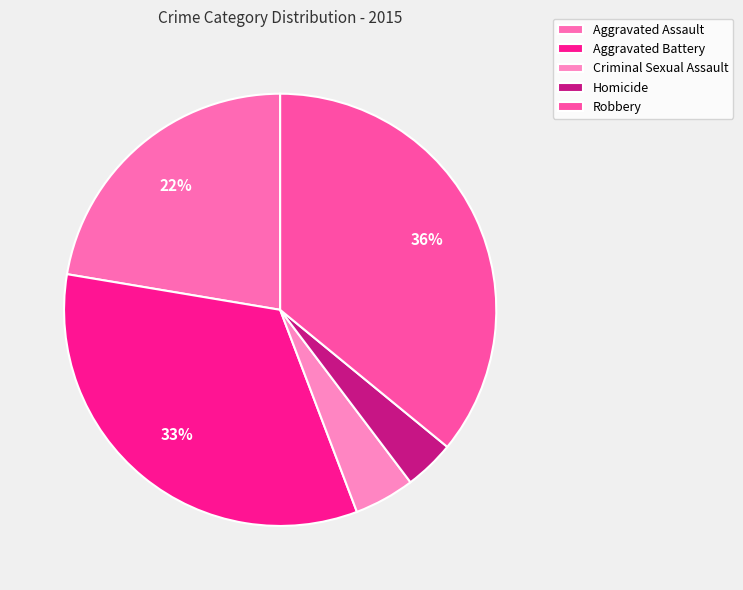

Which has a higher value, Aggravated Assault or Aggravated Battery?

Aggravated Battery